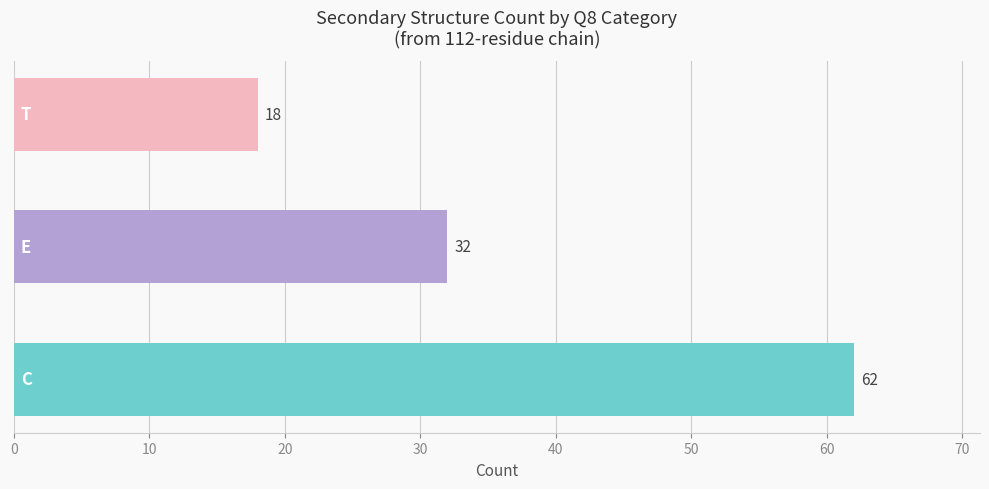

Reading bottom to top, list all the values displayed in this chart.

62	32	18